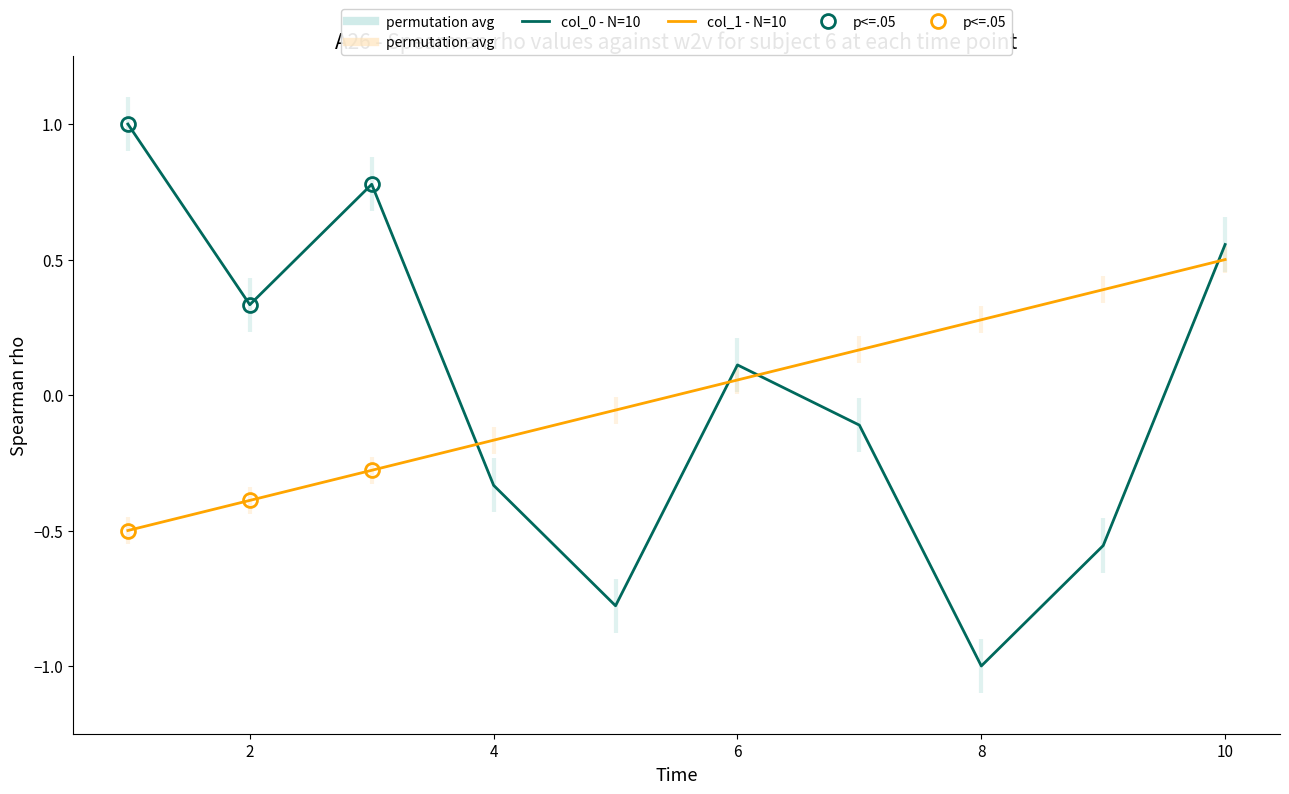

Is it true that col_1 - N=10 equals 0.2 at 8?

False